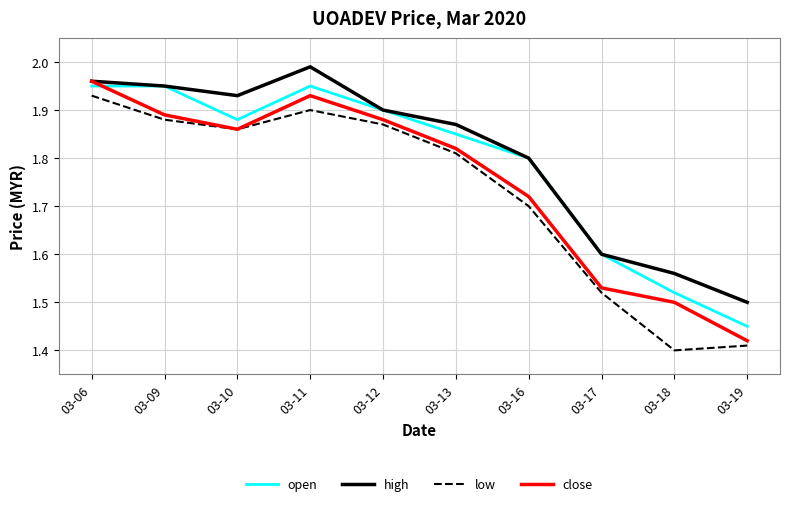

List the labels in order of high value, smallest first.

03-19, 03-18, 03-17, 03-16, 03-13, 03-12, 03-10, 03-09, 03-06, 03-11